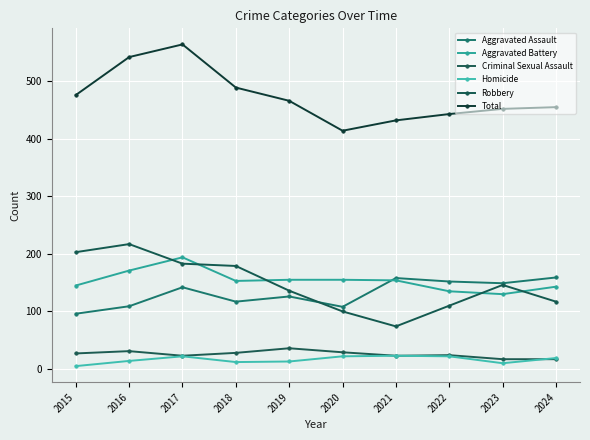

What is the difference between the maximum and minimum values in the Criminal Sexual Assault series?

19